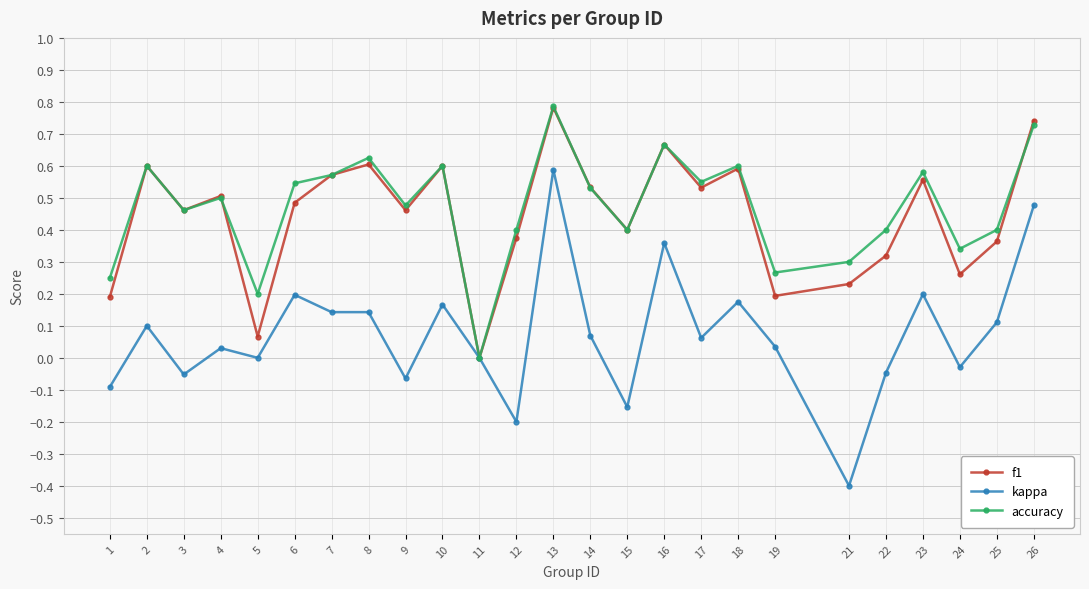

Which series has the largest total across all categories?

accuracy